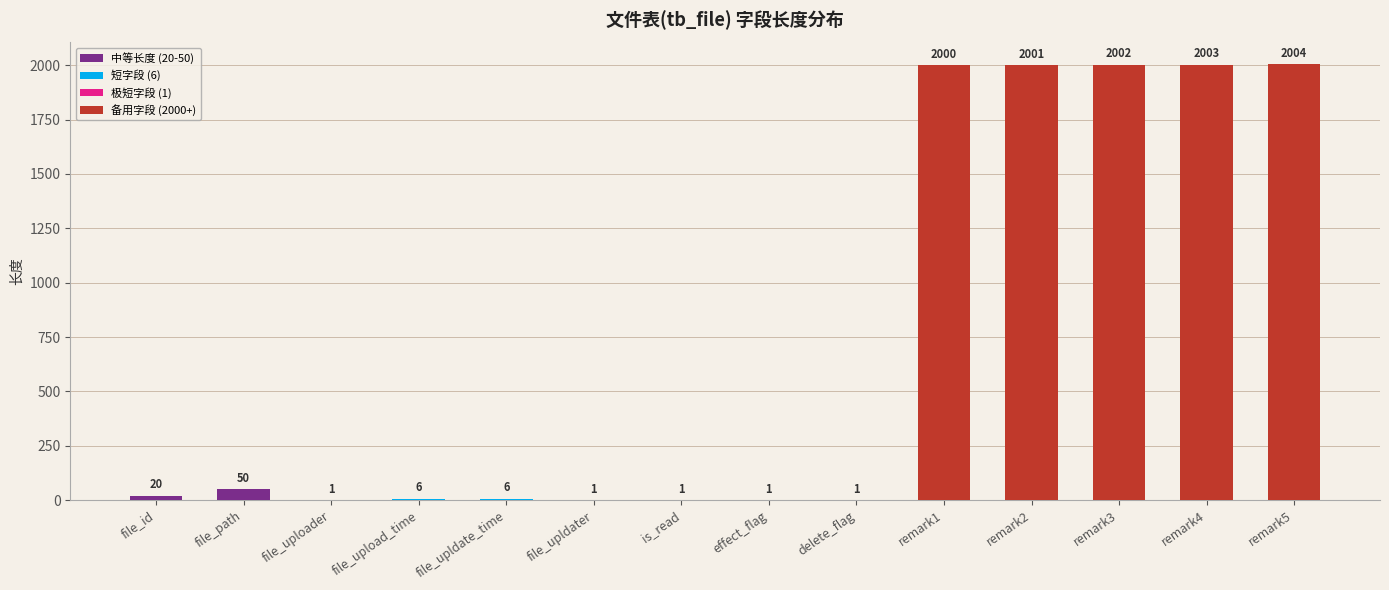

Reading left to right, what are all the values shown in this chart?

file_id=20	file_path=50	file_uploader=1	file_upload_time=6	file_upldate_time=6	file_upldater=1	is_read=1	effect_flag=1	delete_flag=1	remark1=2000	remark2=2001	remark3=2002	remark4=2003	remark5=2004